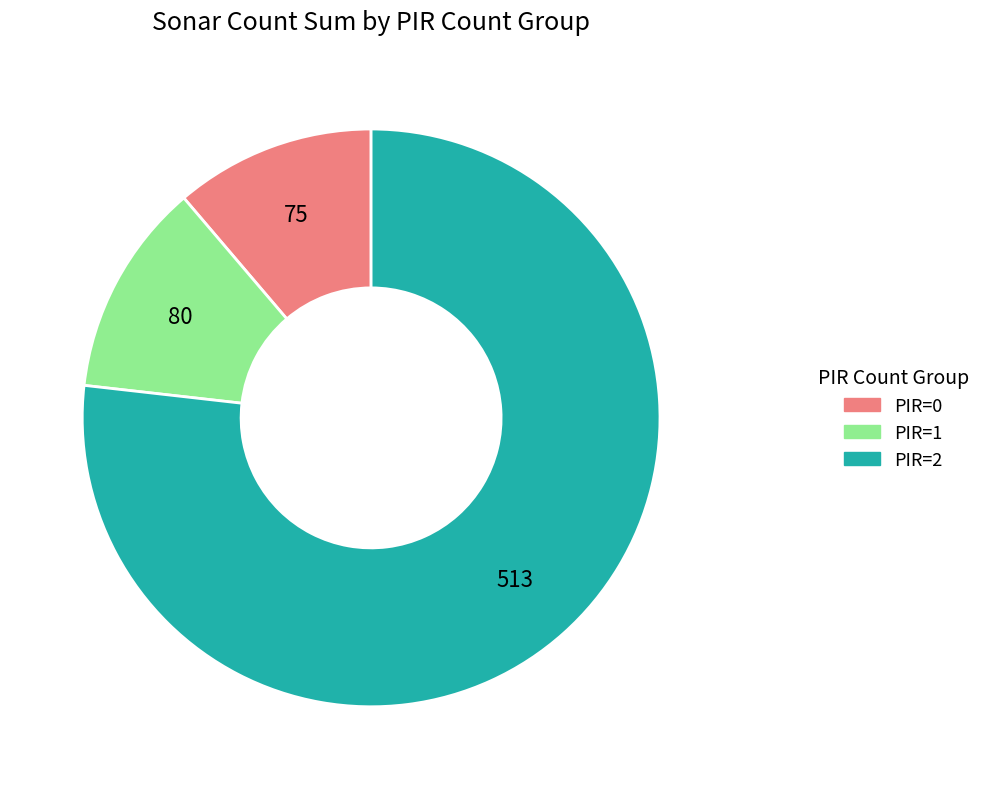

Is there a majority slice in this chart?

Yes